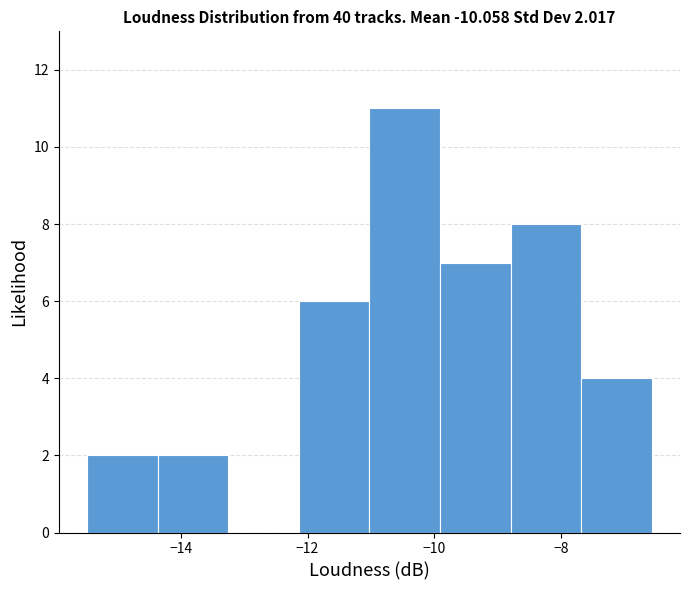

Which range on the x-axis has the tallest bar?

-11.0 to -10.0